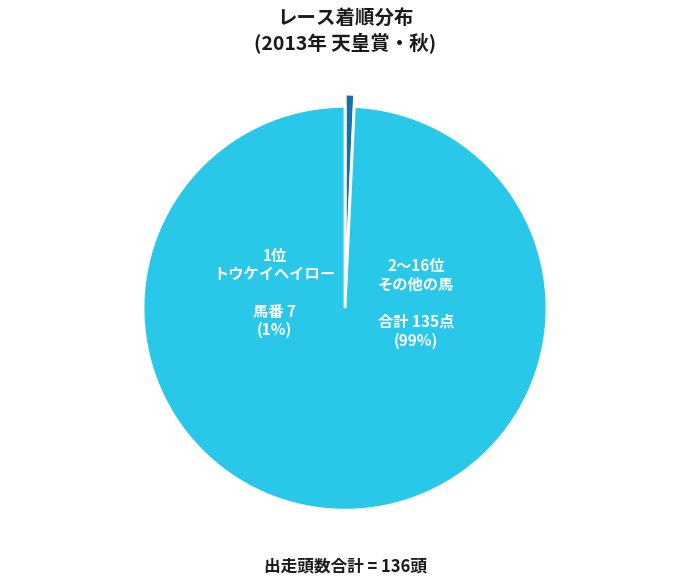

Does ラブイズブーシェ account for over 50% of the chart?

No